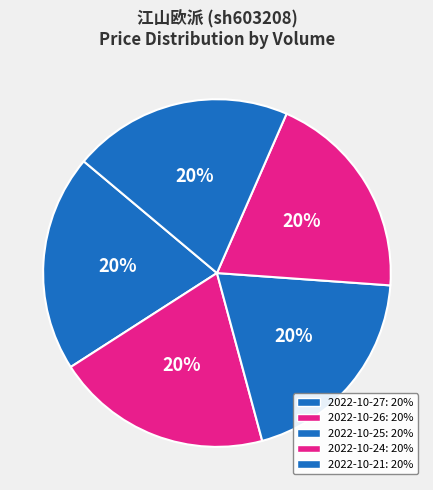

Is there any slice that represents more than half of the pie?

No